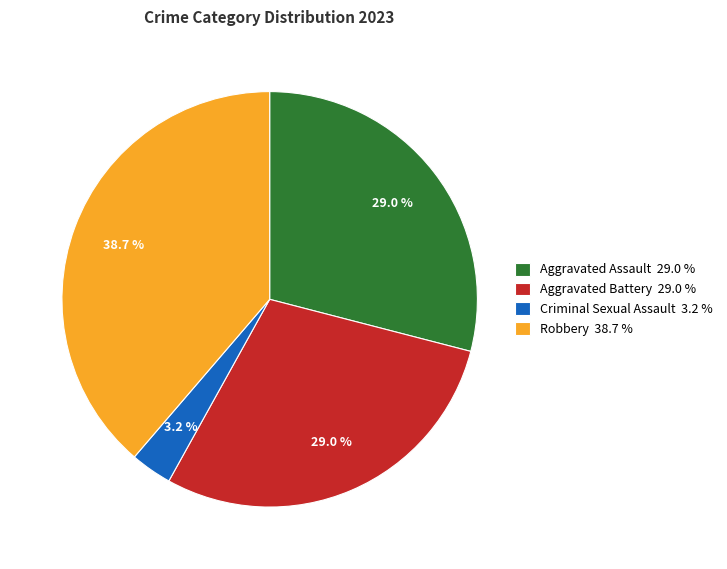

To the nearest percent, what is the combined percentage of Criminal Sexual Assault and Aggravated Battery?

32%